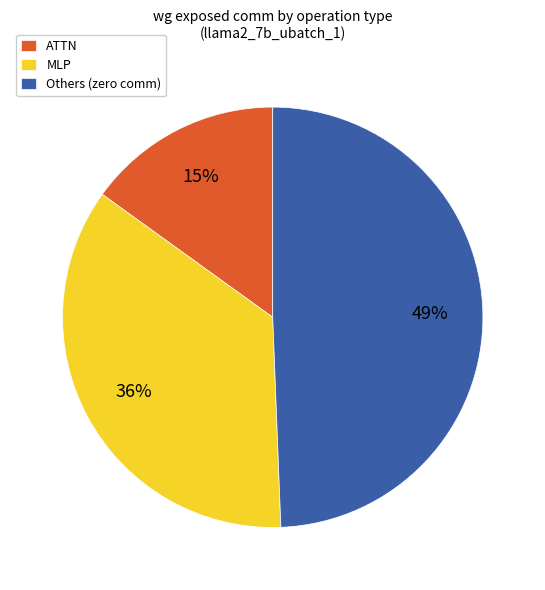

Do ATTN and Others (zero comm) together represent more than half of the pie?

Yes